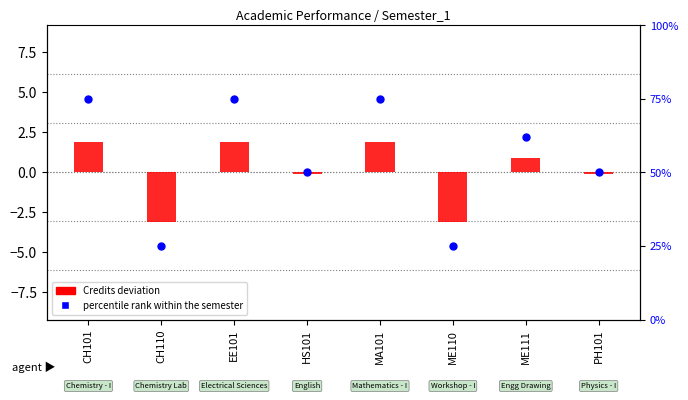

Is the value of Credits (deviation from mean) at CH110 greater than the value of Percentile rank within semester at PH101?

No